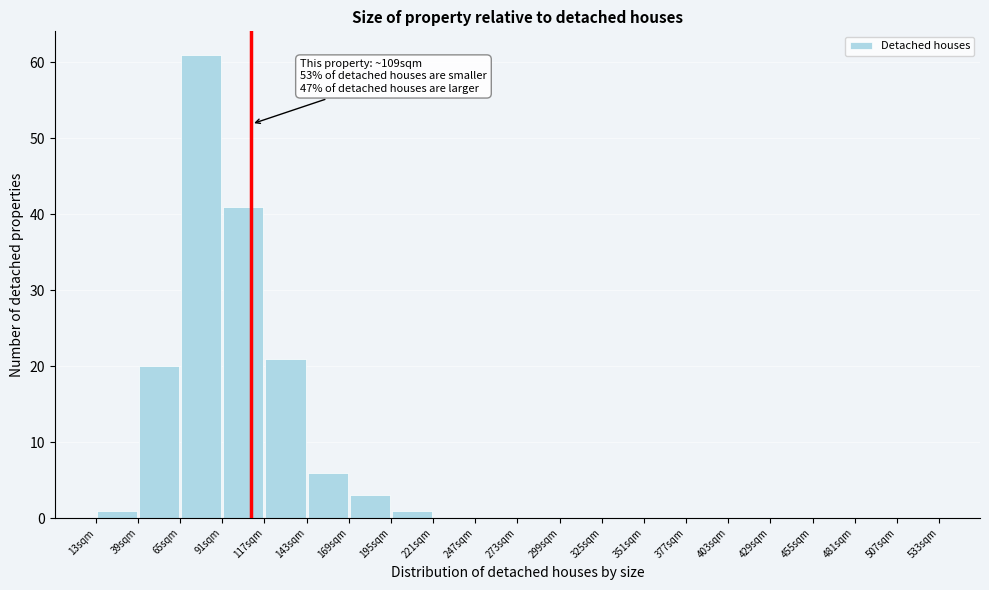

Which range on the x-axis has the tallest bar?

65 to 91